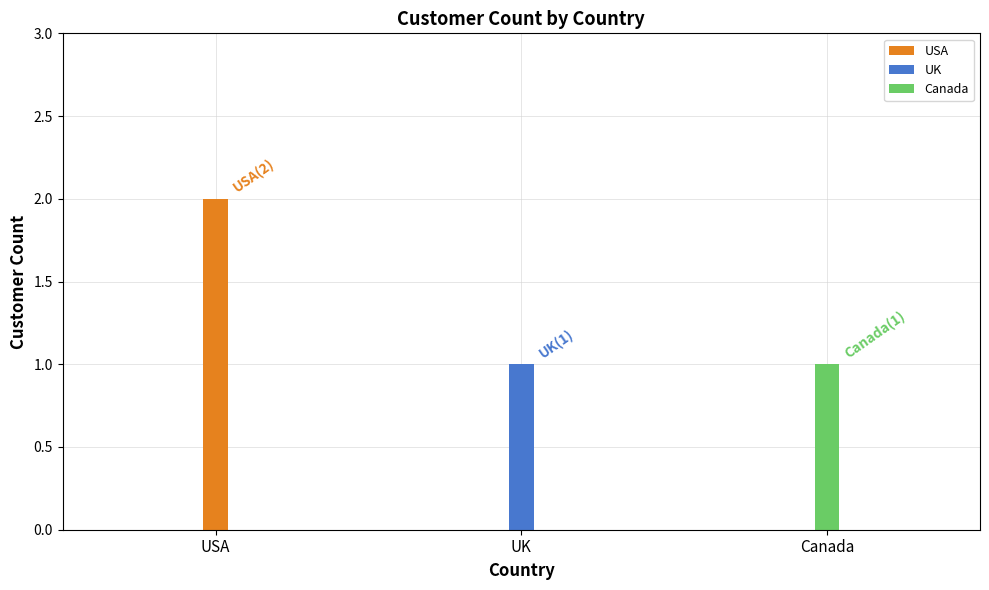

What is the ratio of the value at UK to the value at USA?

0.5